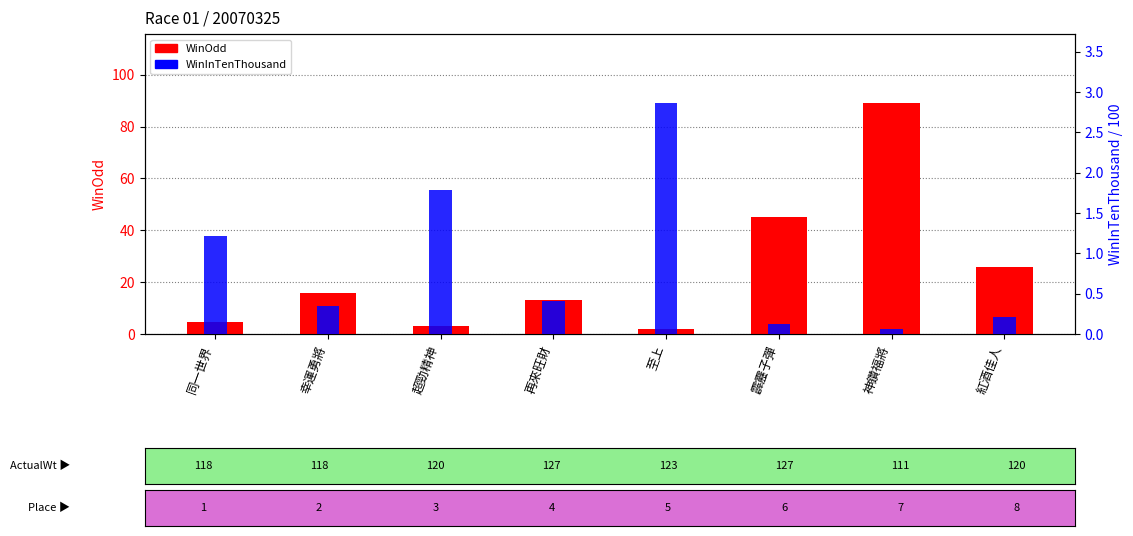

True or false: WinOdd has a value of 13.0 at 再來旺財.

True